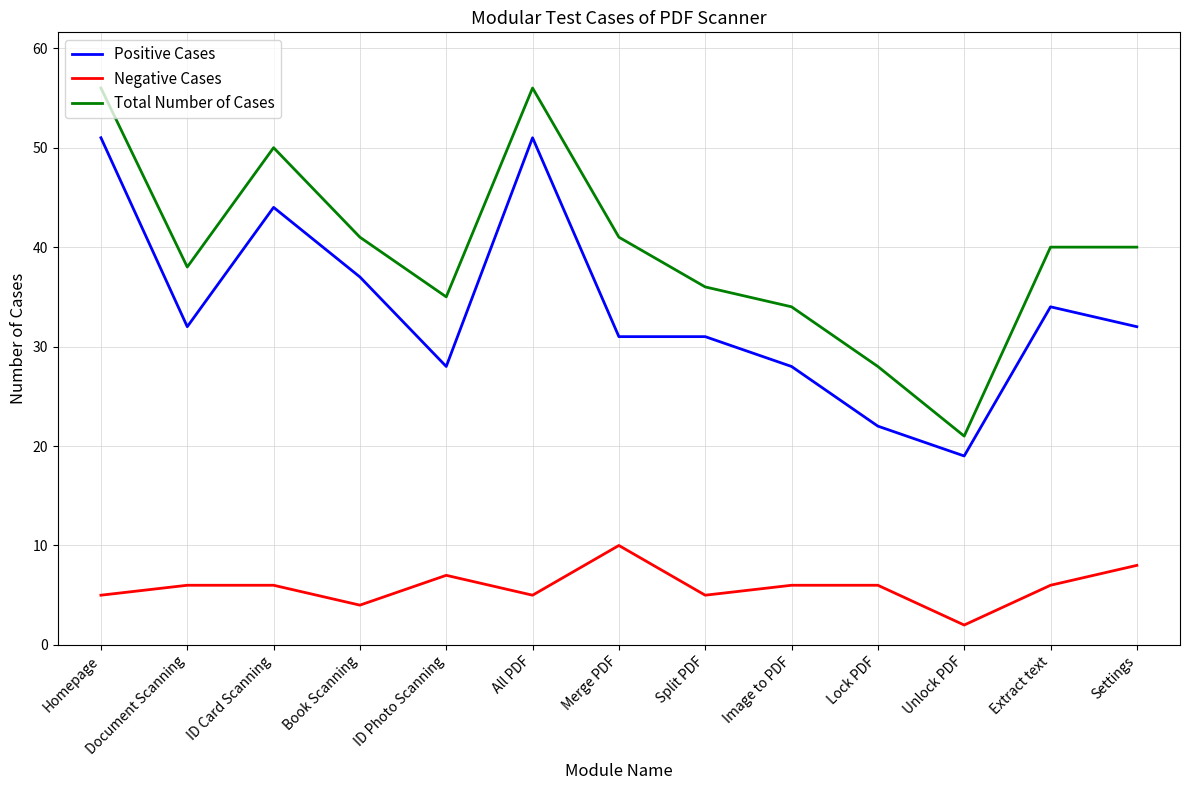

Which series has the widest spread of values?

Total Number of Cases